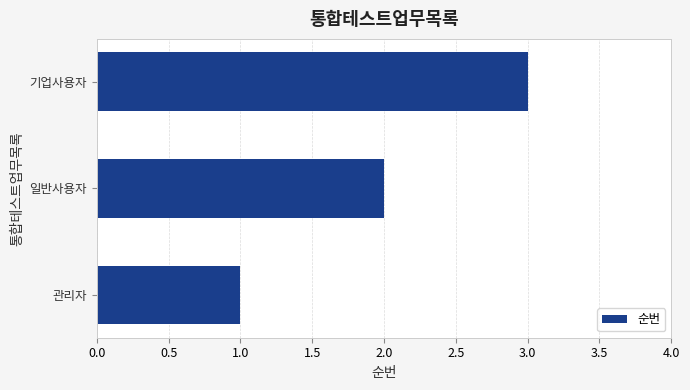

What is the sum of the values at 기업사용자 and 일반사용자?

5